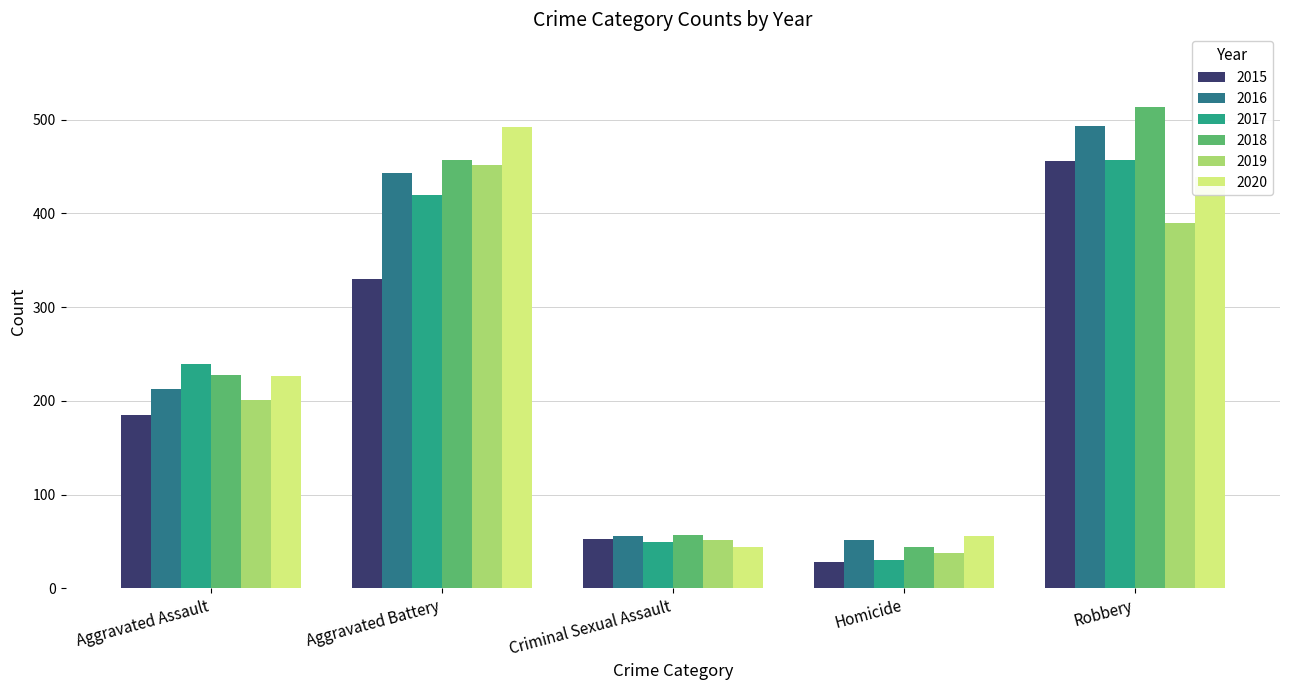

True or false: 2016 has a value of 51 at Homicide.

True